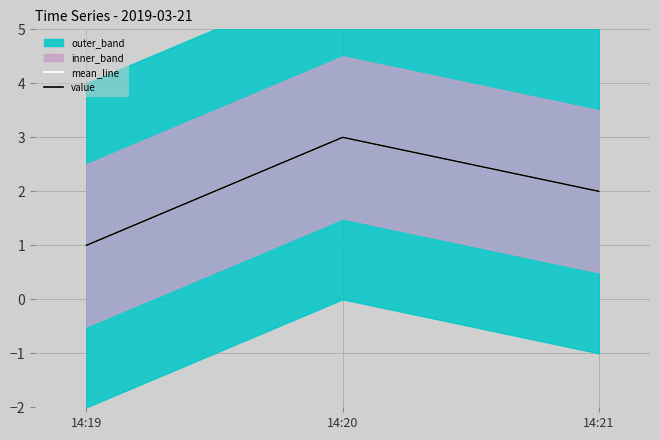

What is the value of the value point at the 1st from the left?

1